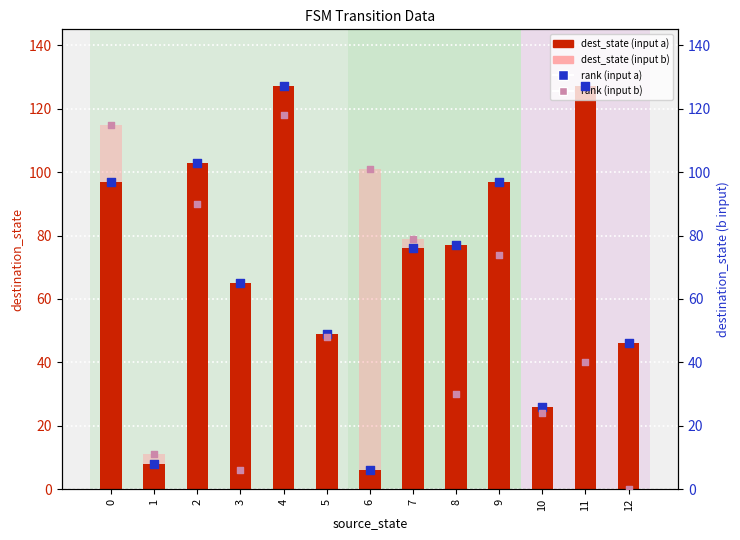

Which series has the largest total across all categories?

dest_state (input a)